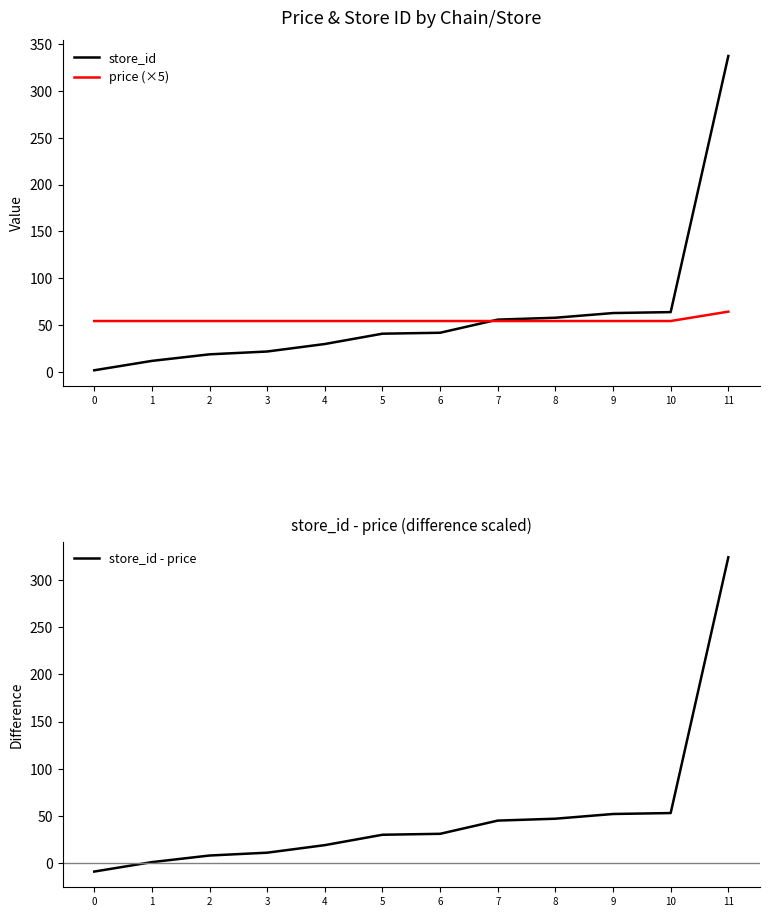

What is the total value across all series at 0?

47.6